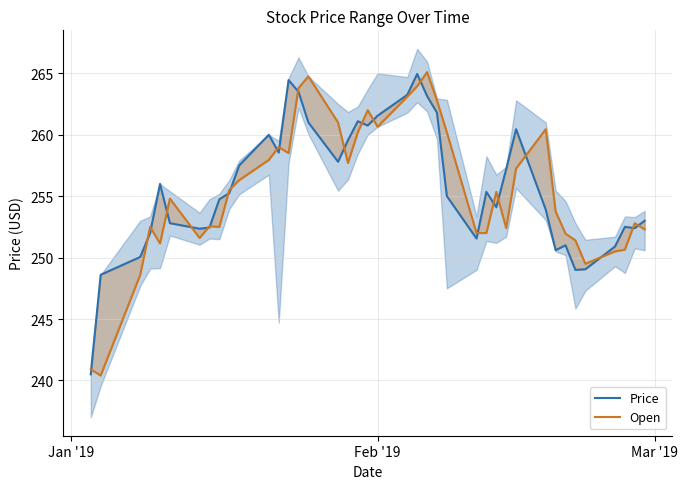

How many data points in Price are above 255?

20